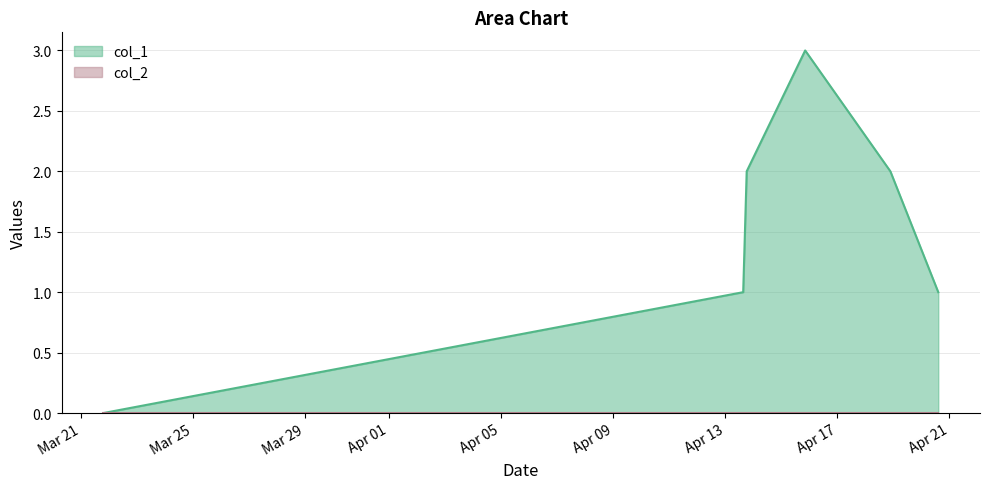

Reading left to right, what are all the values shown in this chart?

1647890506=0	1649863196=1	1649874014=2	1650054302=3	1650317018=2	1650464665=1